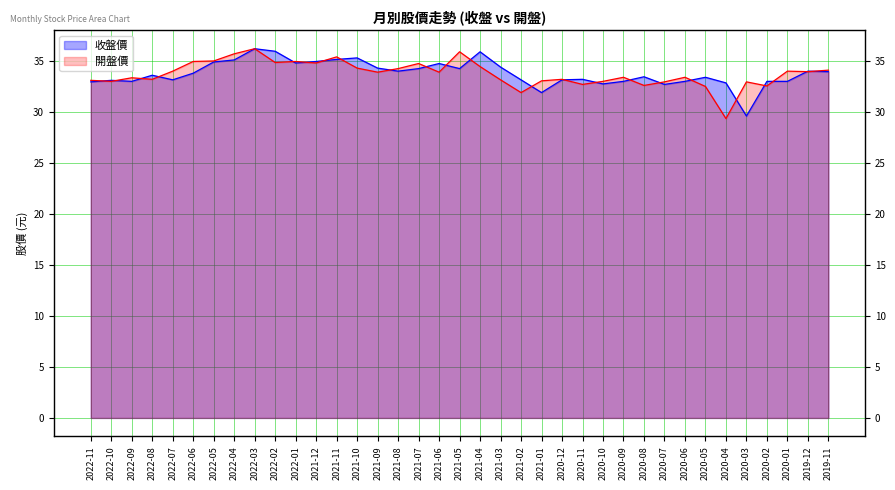

The 收盤價 series shows 33.6 at 2022-08. True or false?

True